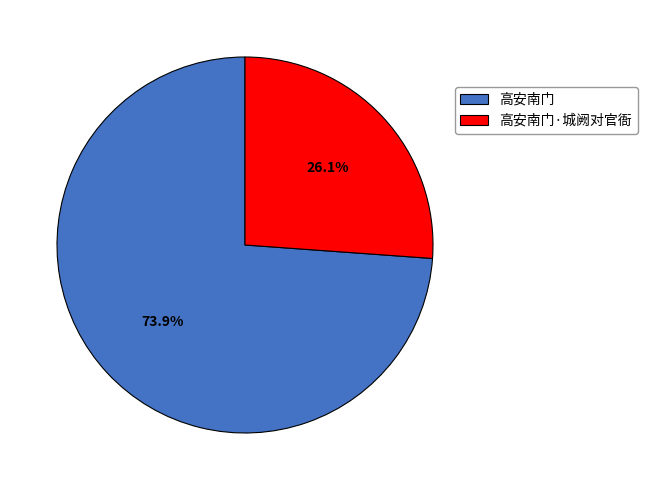

The 高安南门 slice represents 74% of the pie. True or false?

True